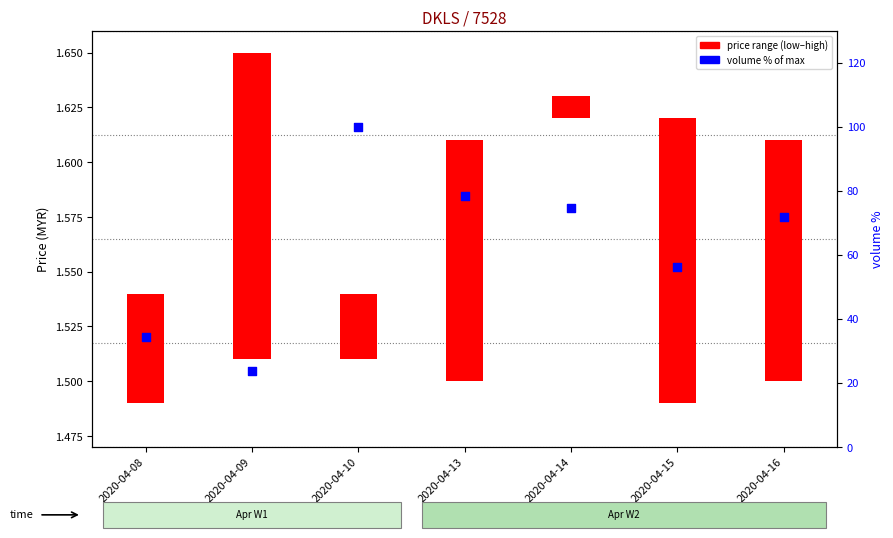

Approximately how many times larger is the value at 2020-04-09 compared to 2020-04-13?

0.3